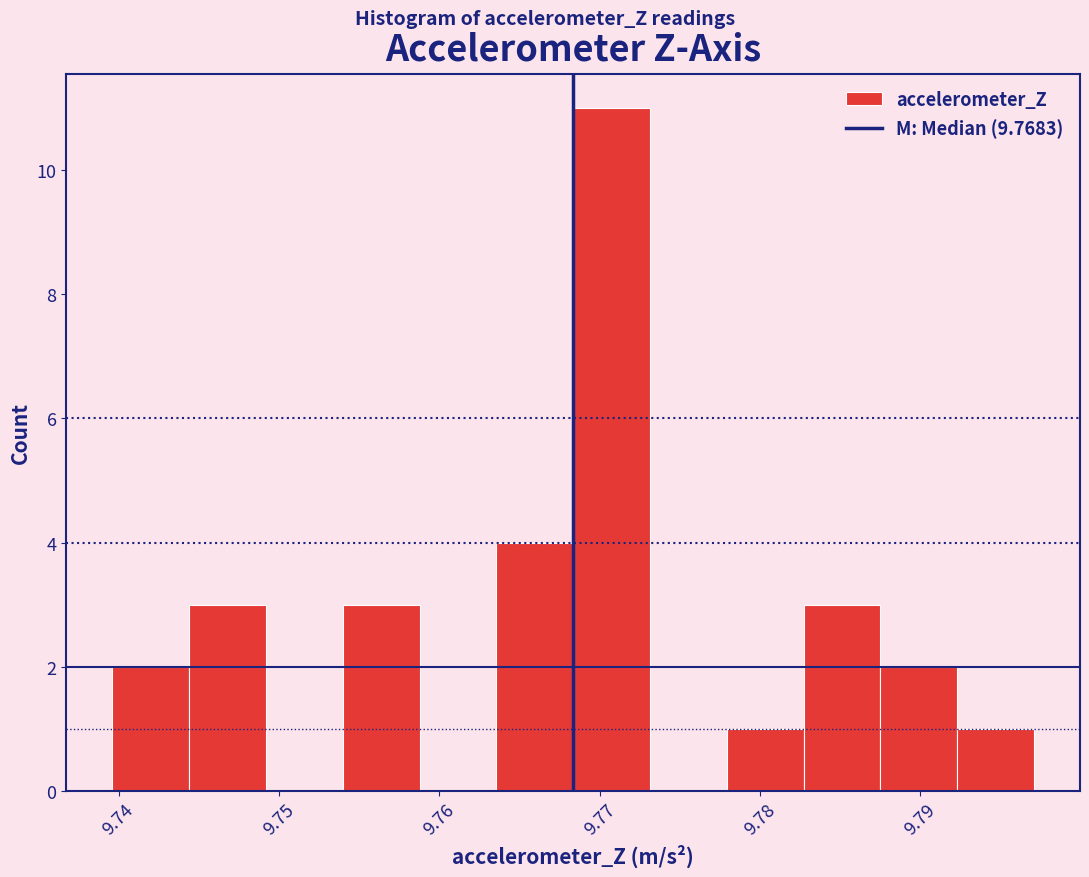

How tall is the bar that spans 9.754 to 9.759 on the x-axis? Neither the bar edges nor the heights are printed on the chart, so give them approximately, as read against the axes.

3